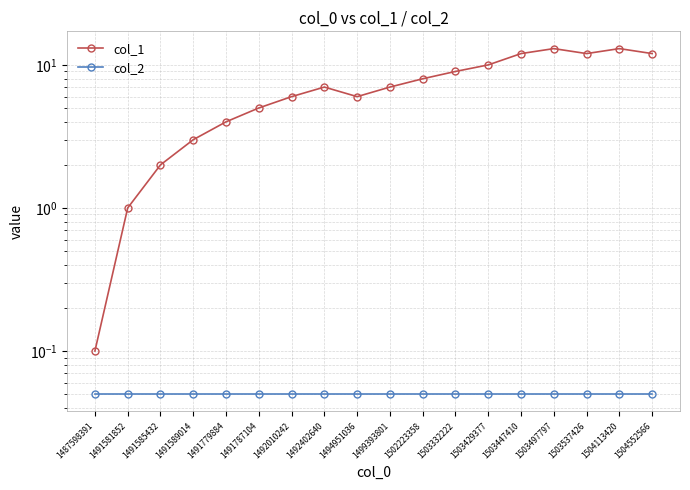

Is it true that col_2 equals 0.0 at 1503537426?

False